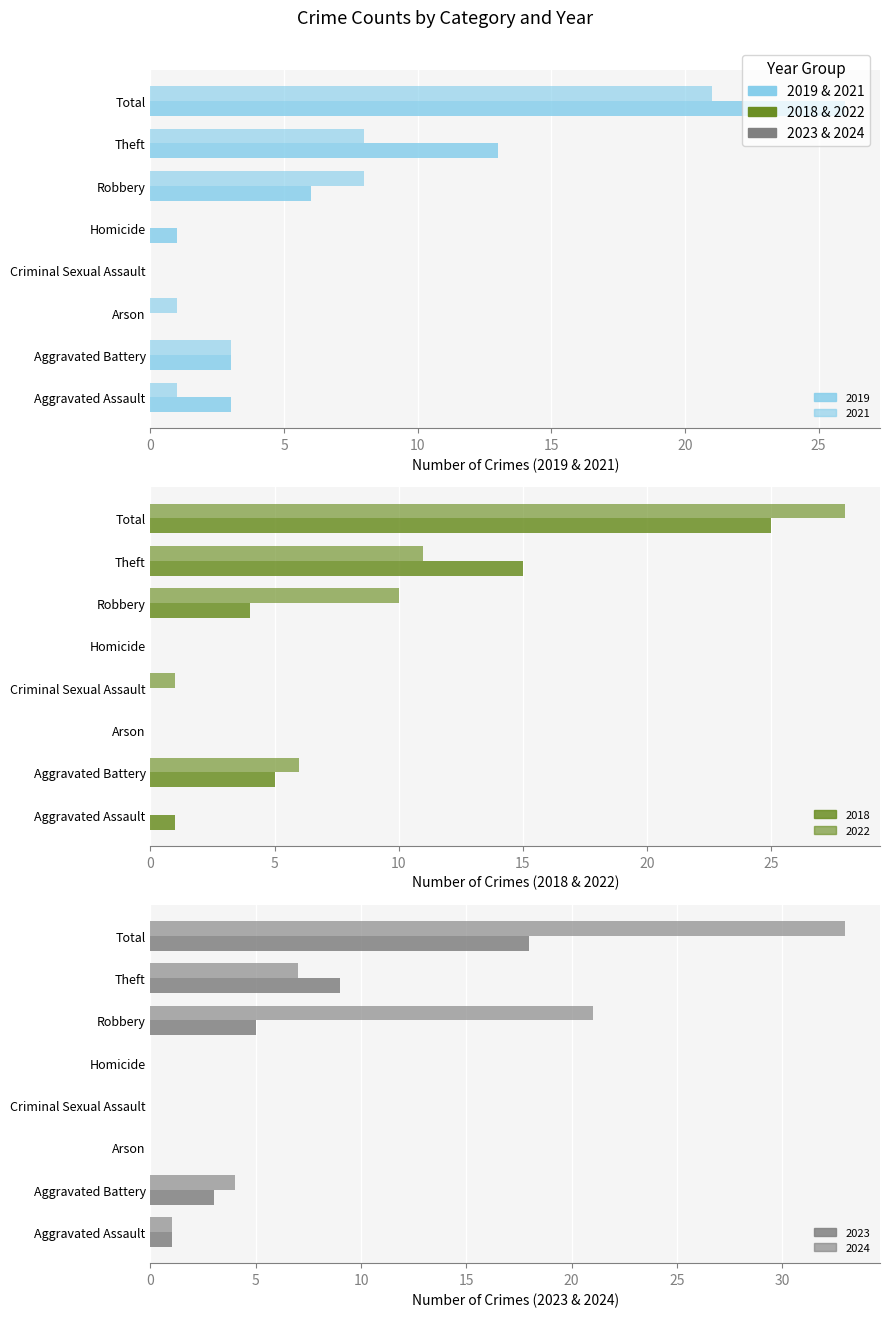

Is the value of 2022 at Criminal Sexual Assault greater than the value of 2024 at Theft?

No